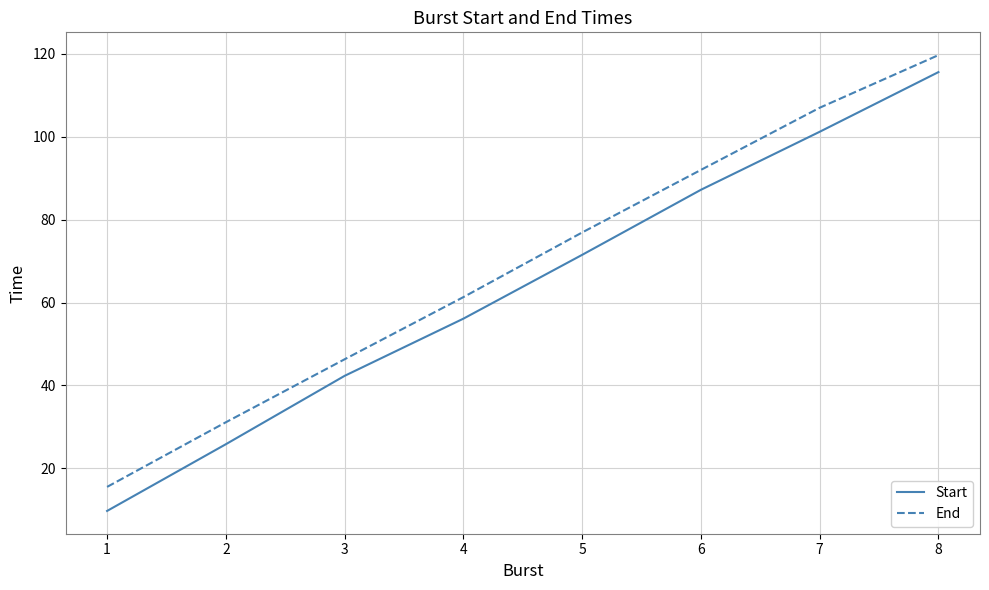

Which label corresponds to the largest value in the chart?

8